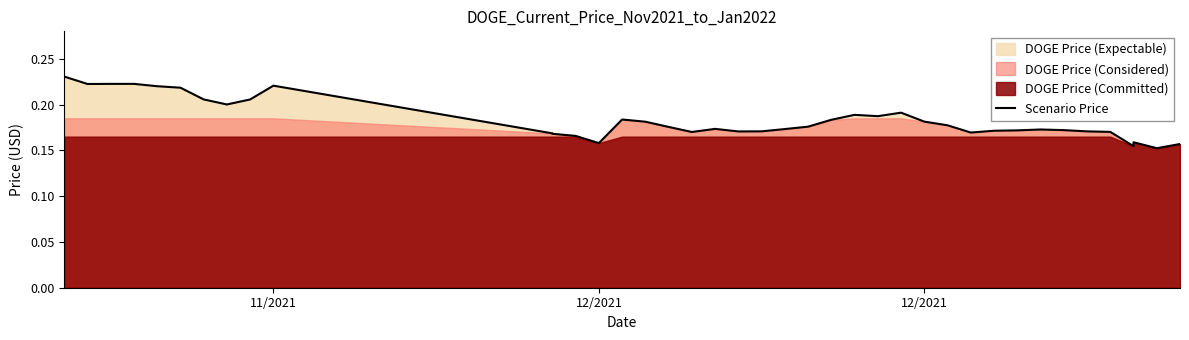

How many categories are shown in the chart?

40